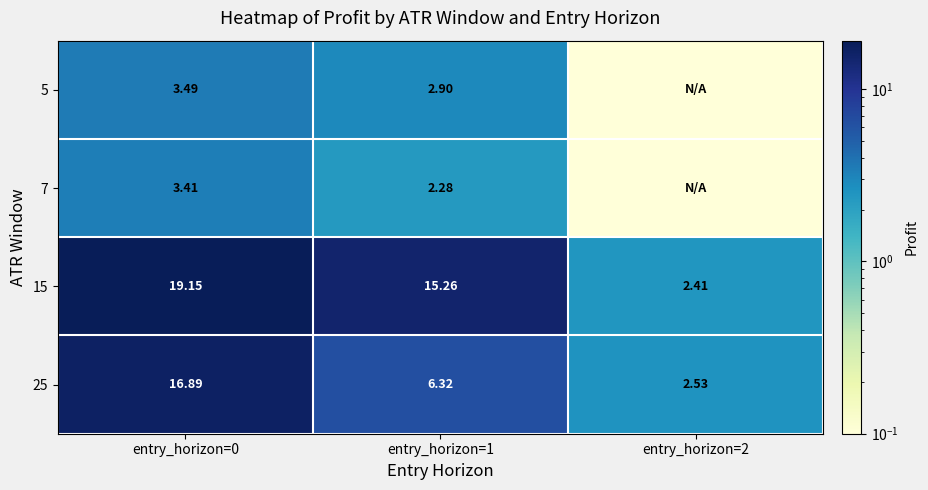

Is the value of 25 at entry_horizon=0 greater than the value of 5 at entry_horizon=0?

Yes